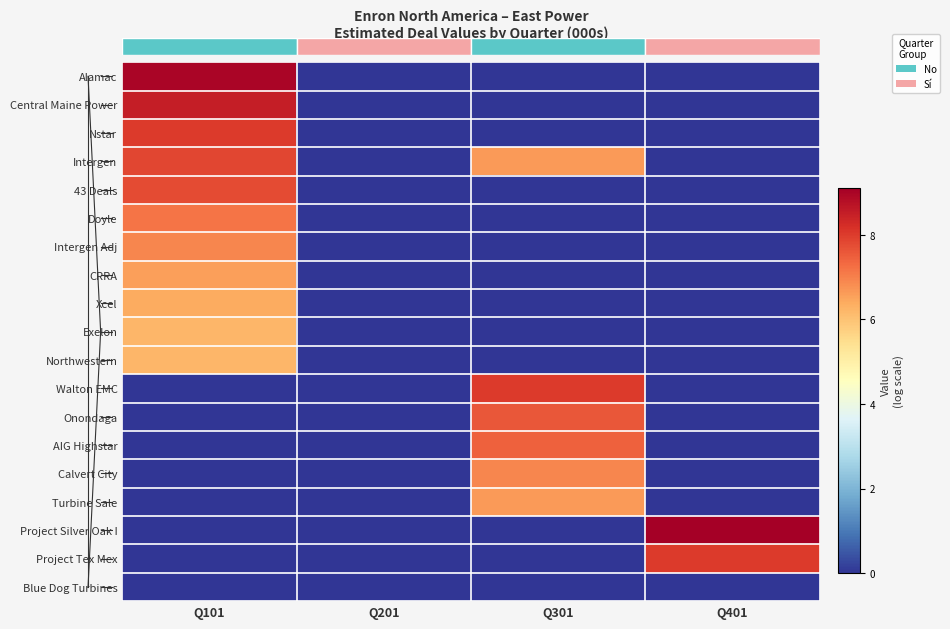

Is the value of CRRA at Q101 greater than the value of Intergen Adj at Q201?

Yes